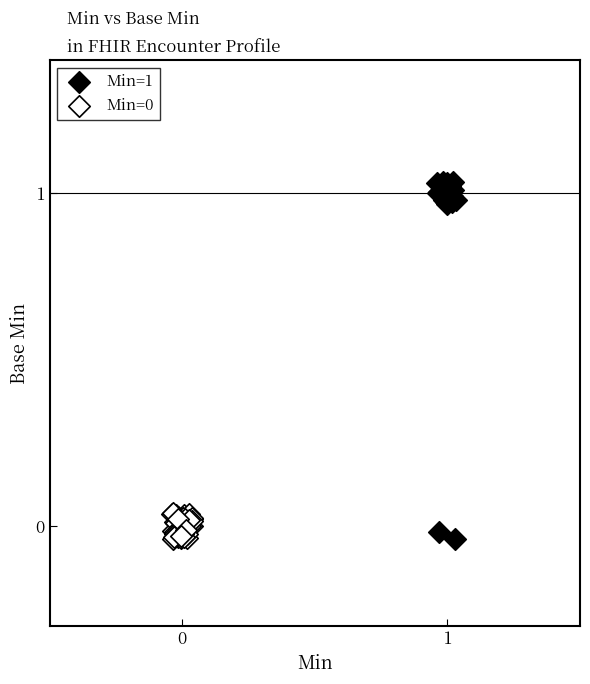

Which series has the widest spread of Y values?

Min=1